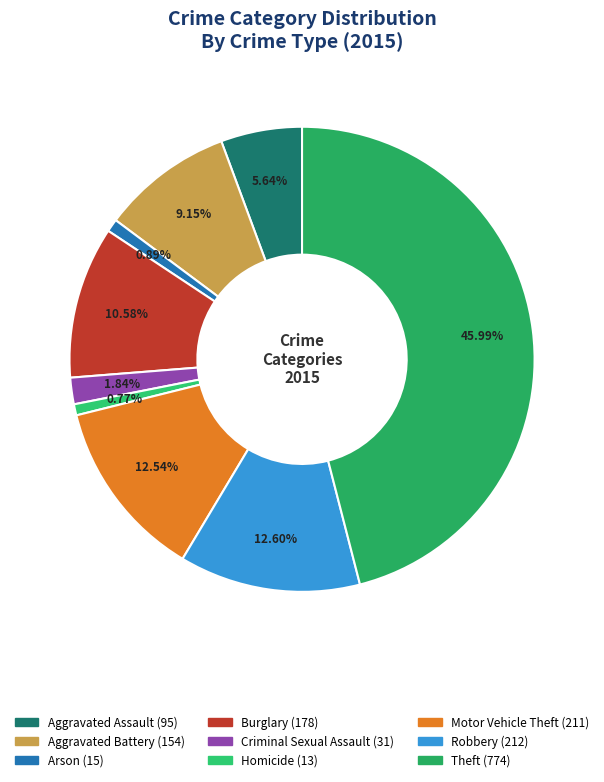

To the nearest percent, what percentage of the pie is Arson?

1%